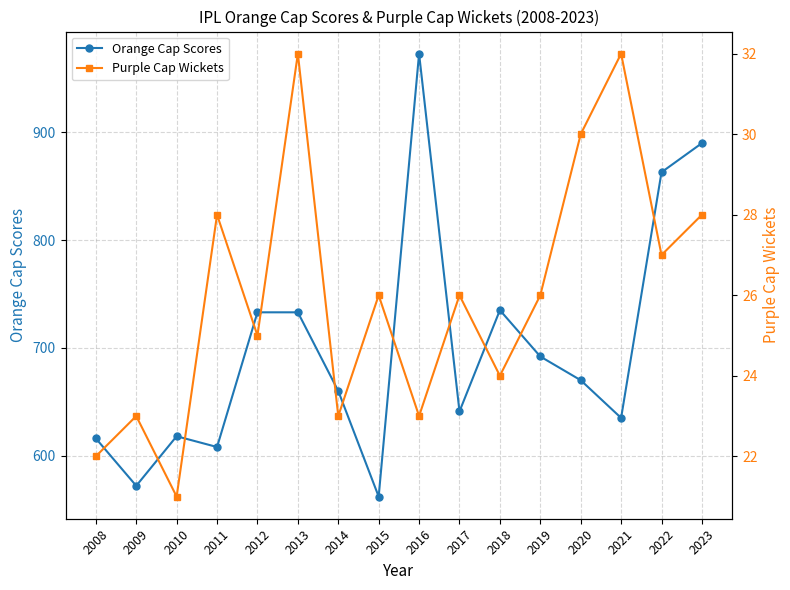

Is the value of Orange Cap Scores at 2021 greater than the value of Purple Cap Wickets at 2021?

Yes